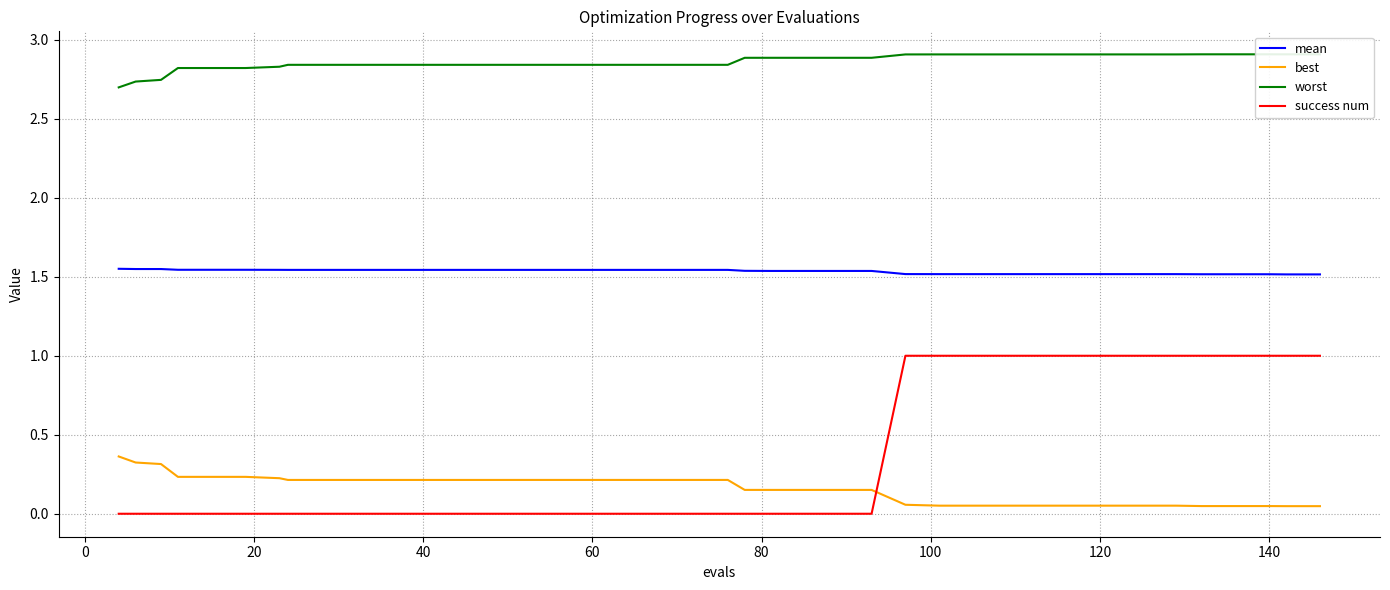

What is the sum of all mean values?

61.3